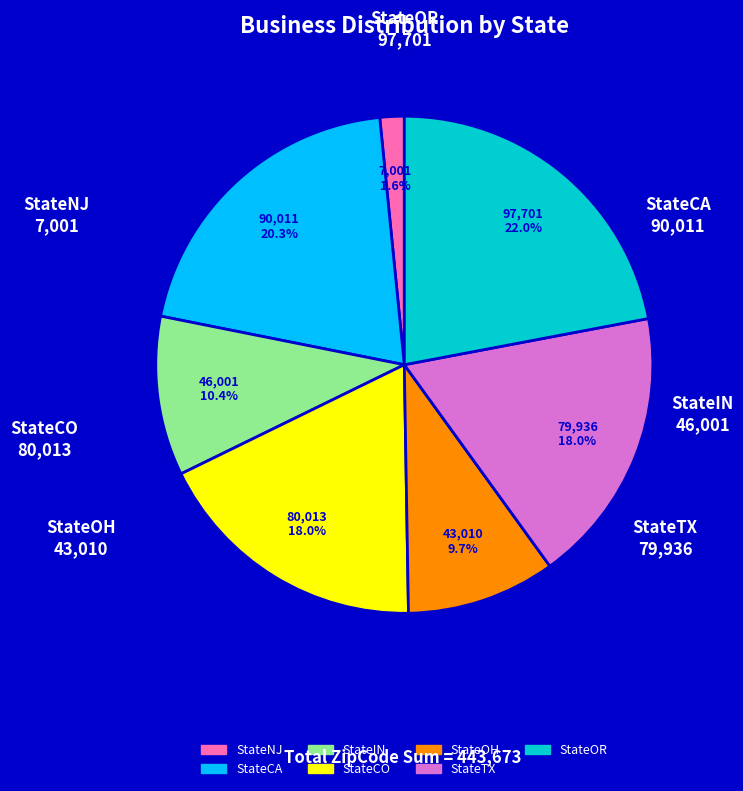

The StateCA slice represents 20% of the pie. True or false?

True